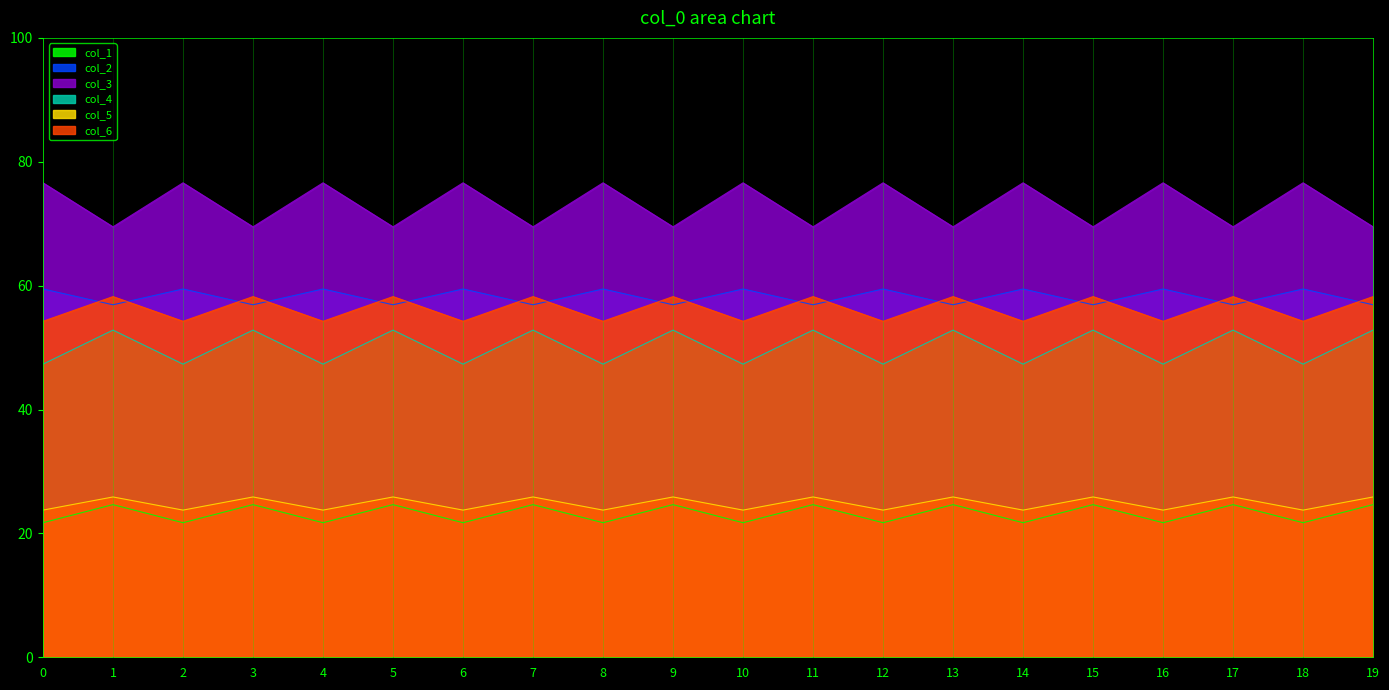

Rank the categories by col_4 value from lowest to highest.

0, 2, 4, 6, 8, 10, 12, 14, 16, 18, 1, 3, 5, 7, 9, 11, 13, 15, 17, 19